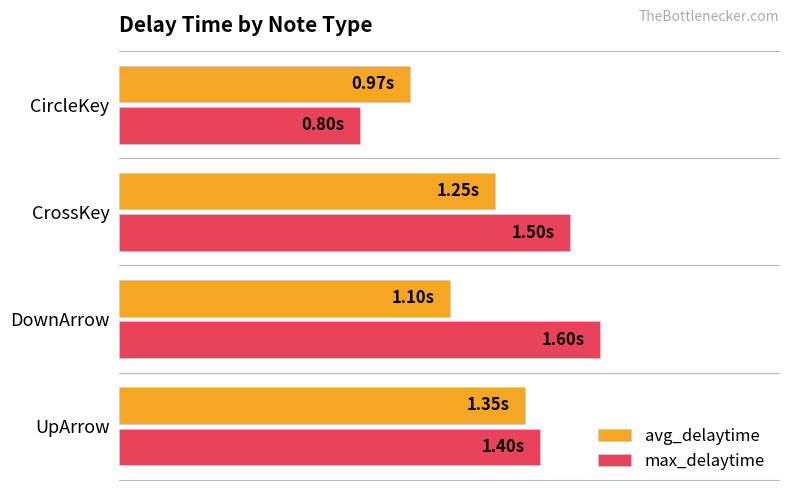

What are all the series names shown in the legend?

avg_delaytime, max_delaytime